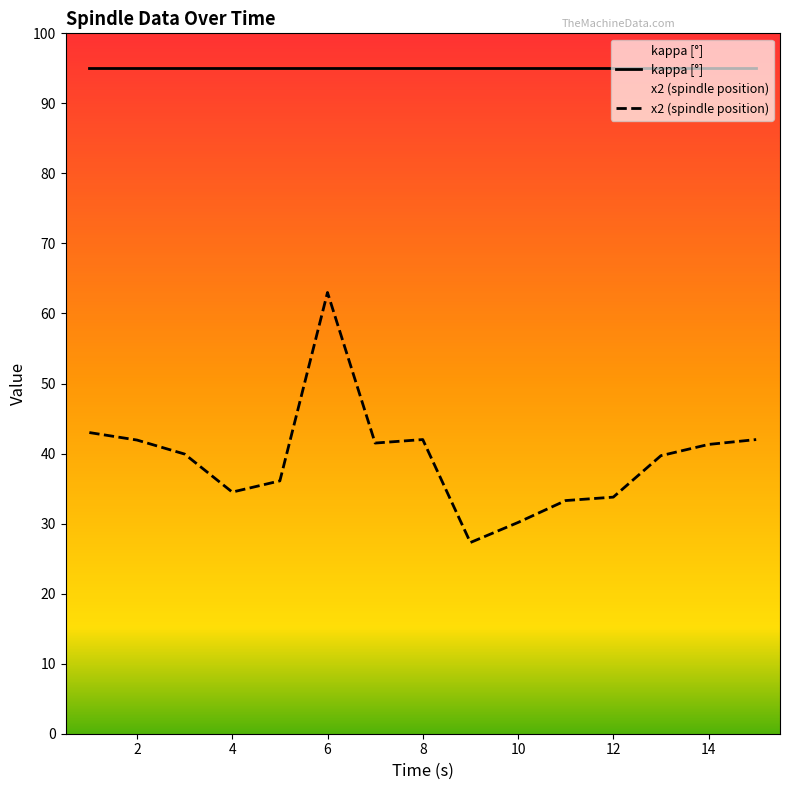

Which series has the largest total across all categories?

kappa [°]